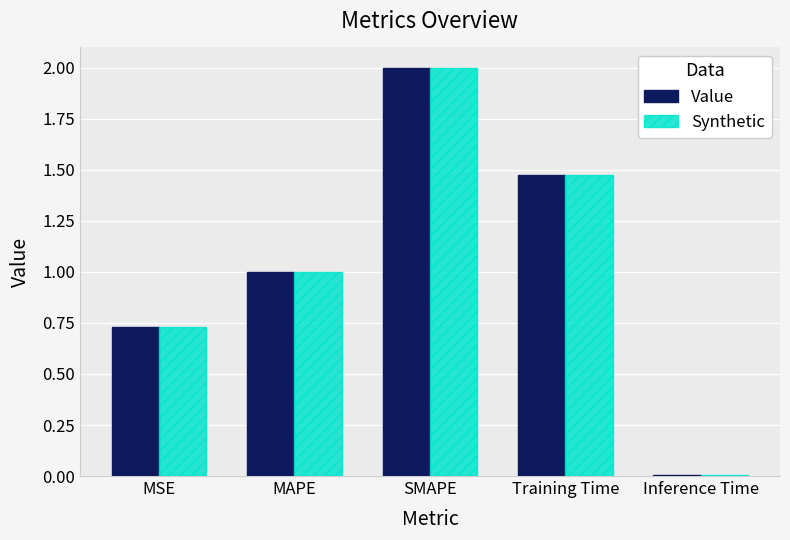

At which category is the sum across all series the highest?

SMAPE